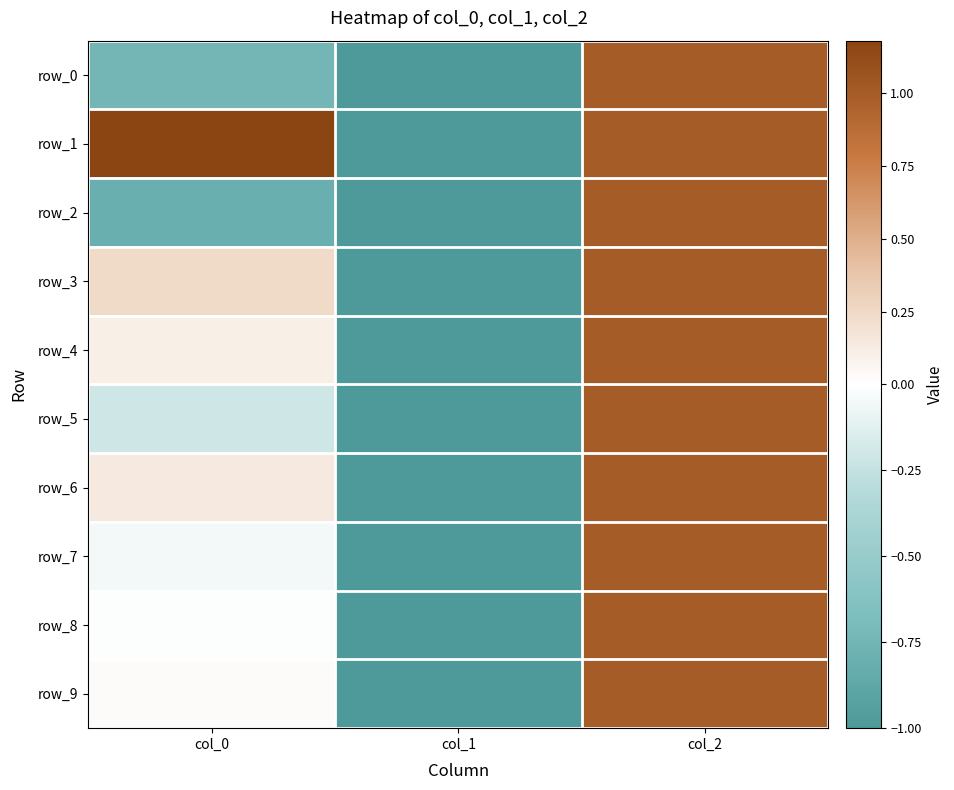

How many data points in row_5 are less than 0?

2